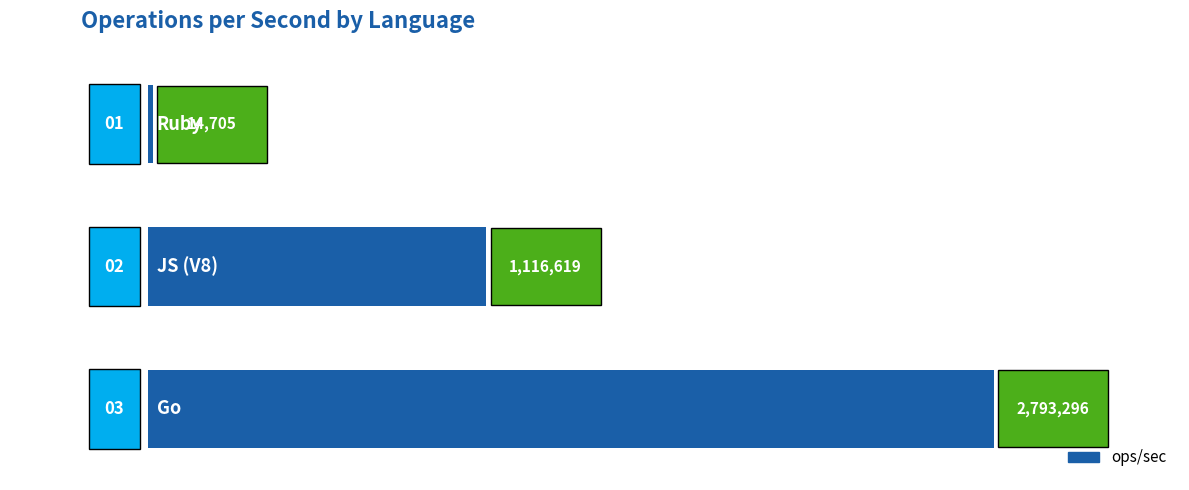

What is the smallest value displayed?

14705